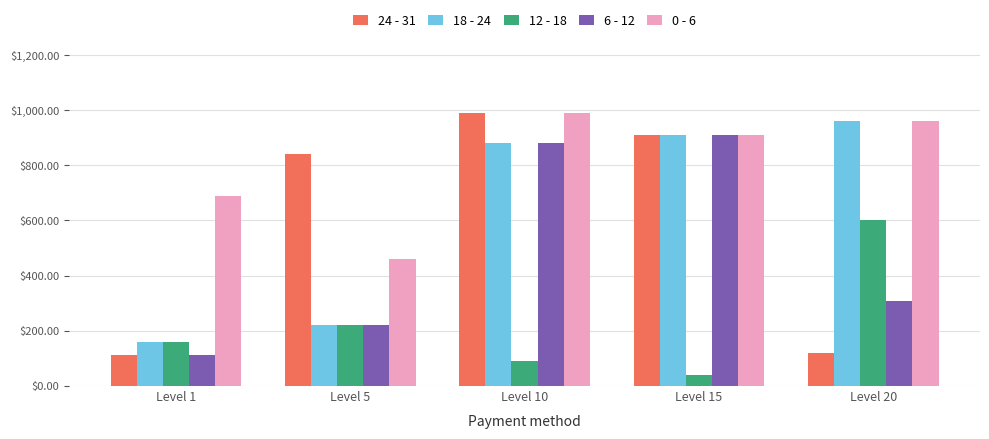

Which series changed the most between Level 1 and Level 20?

18 - 24